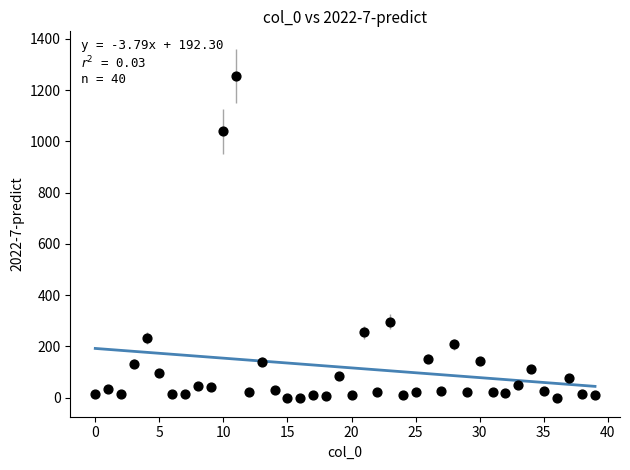

What is the range of Y values (max minus min)?

1256.0